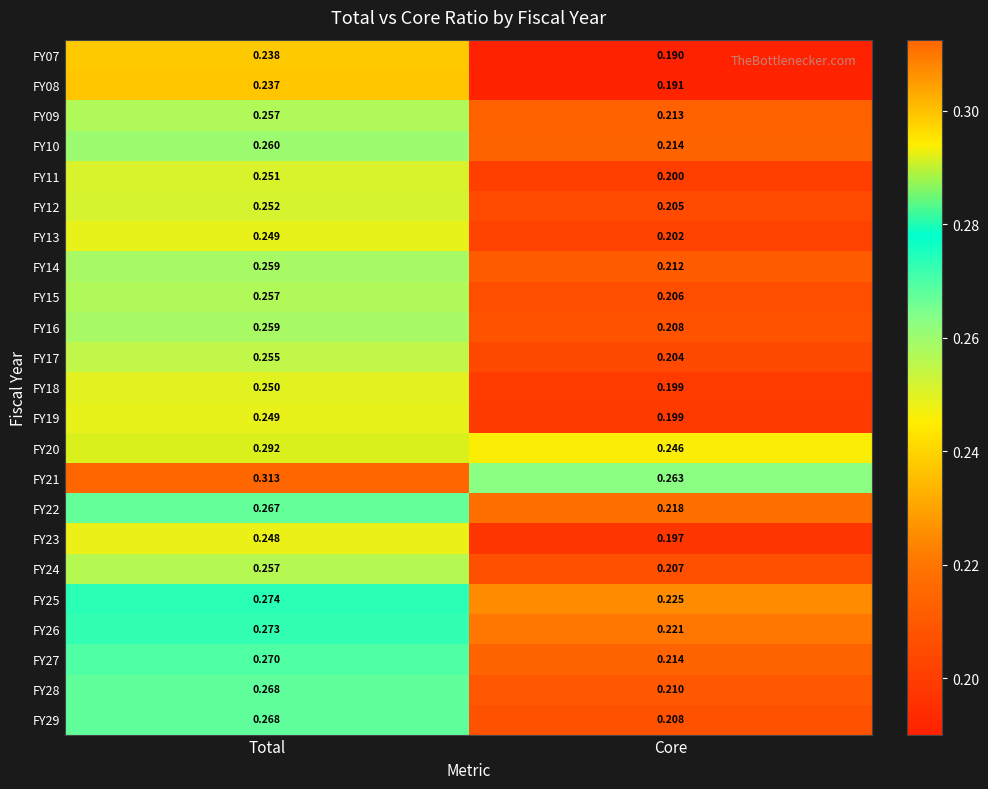

Is the value of FY29 at Total greater than the value of FY21 at Core?

Yes